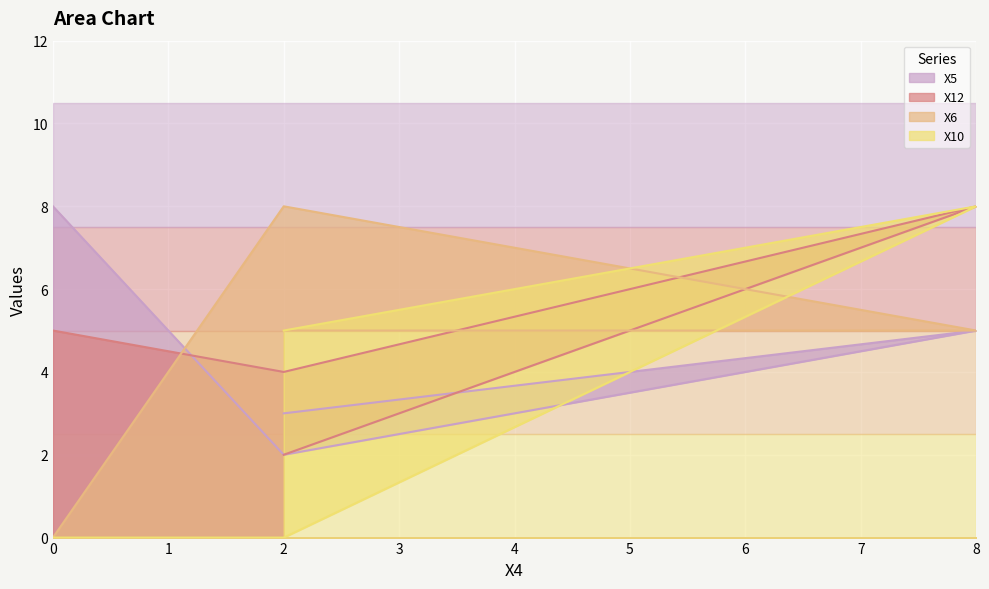

How many lines are shown in the chart?

4